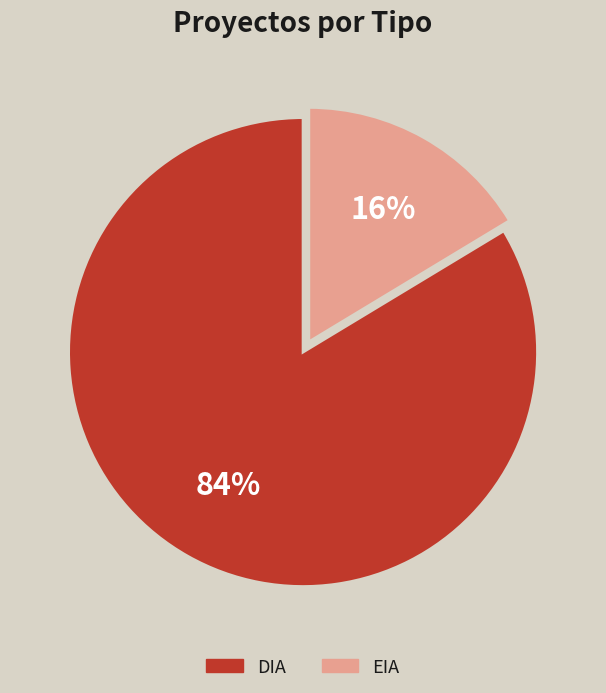

Which slice represents more than half of the pie?

DIA